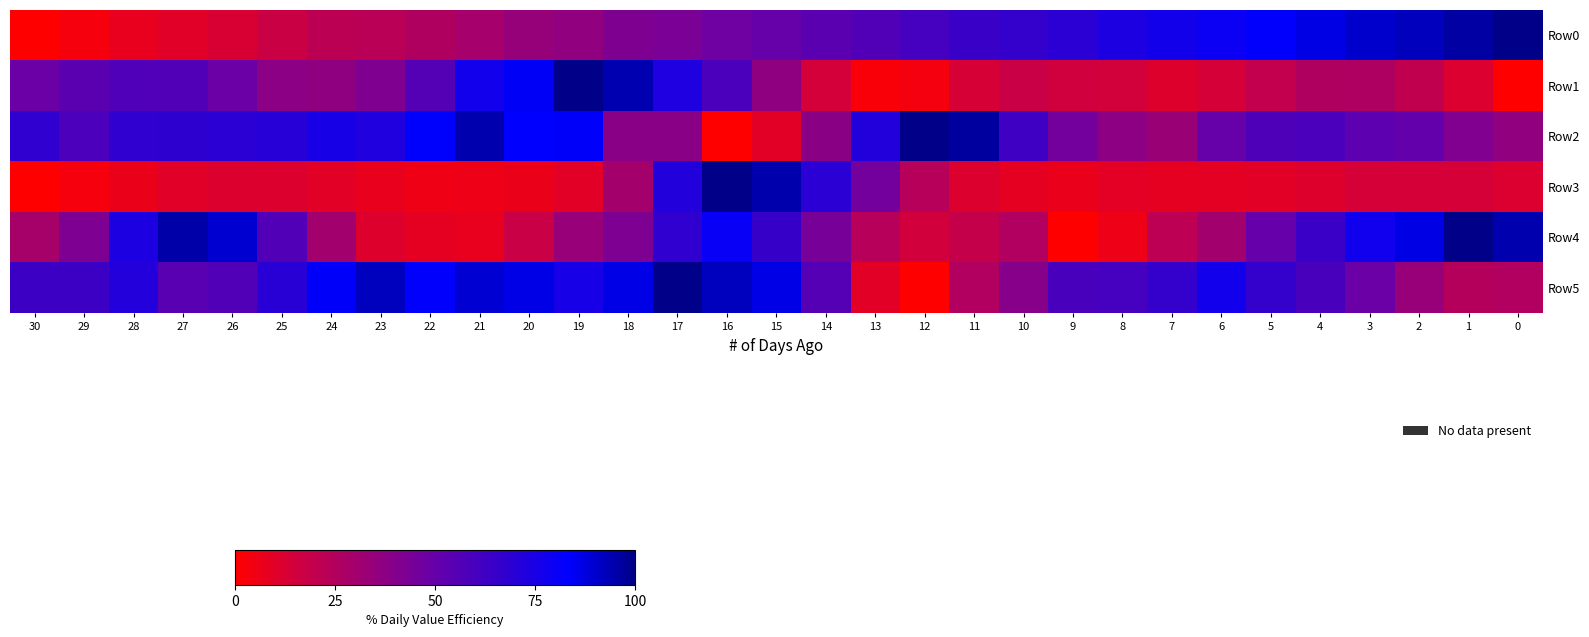

Reading left to right, transcribe all the data shown in this chart.

Row0: 30=0.0	29=3.3	28=7.7	27=9.9	26=12.7	25=17.5	24=22.2	23=22.8	22=26.1	21=29.7	20=34.1	19=36.3	18=42.0	17=43.0	16=47.3	15=50.0	14=53.2	13=56.5	12=60.8	11=64.5	10=66.3	9=69.5	8=73.9	7=76.8	6=79.5	5=82.6	4=87.1	3=90.0	2=92.3	1=95.8	0=100.0
Row1: 30=48.8	29=53.4	28=57.2	27=56.8	26=48.7	25=37.7	24=36.7	23=41.6	22=55.8	21=77.2	20=84.0	19=100.0	18=93.9	17=73.2	16=58.7	15=36.5	14=14.1	13=2.0	12=3.6	11=13.4	10=17.9	9=15.3	8=14.6	7=11.2	6=13.9	5=19.6	4=25.8	3=26.3	2=20.3	1=12.0	0=0.0
Row2: 30=67.7	29=58.4	28=67.8	27=68.3	26=69.4	25=70.4	24=75.1	23=72.3	22=83.5	21=94.4	20=83.1	19=83.8	18=38.4	17=38.5	16=0.0	15=9.6	14=38.1	13=72.0	12=100.0	11=96.8	10=62.7	9=45.6	8=37.4	7=33.2	6=50.0	5=57.8	4=58.8	3=53.1	2=51.1	1=41.1	0=35.6
Row3: 30=0.0	29=3.5	28=6.4	27=9.9	26=11.5	25=11.6	24=9.5	23=7.3	22=5.4	21=5.5	20=6.5	19=9.4	18=30.0	17=71.9	16=100.0	15=94.8	14=69.3	13=45.3	12=23.5	11=11.7	10=8.5	9=6.8	8=9.1	7=8.5	6=8.9	5=9.7	4=10.9	3=13.9	2=14.1	1=13.7	0=11.9
Row4: 30=29.2	29=42.5	28=73.6	27=95.3	26=89.6	25=56.6	24=30.2	23=11.3	22=8.5	21=7.5	20=17.9	19=34.0	18=42.5	17=67.9	16=80.2	15=65.1	14=44.3	13=23.6	12=15.1	11=18.9	10=25.5	9=0.0	8=5.7	7=21.7	6=30.2	5=50.0	4=64.2	3=77.4	2=86.8	1=100.0	0=94.3
Row5: 30=63.5	29=63.5	28=71.6	27=54.1	26=56.8	25=70.3	24=83.8	23=91.9	22=82.4	21=89.2	20=86.5	19=75.7	18=86.5	17=100.0	16=91.9	15=86.5	14=55.4	13=9.5	12=0.0	11=25.7	10=39.2	9=59.5	8=60.8	7=66.2	6=77.0	5=66.2	4=59.5	3=48.6	2=33.8	1=24.3	0=25.7